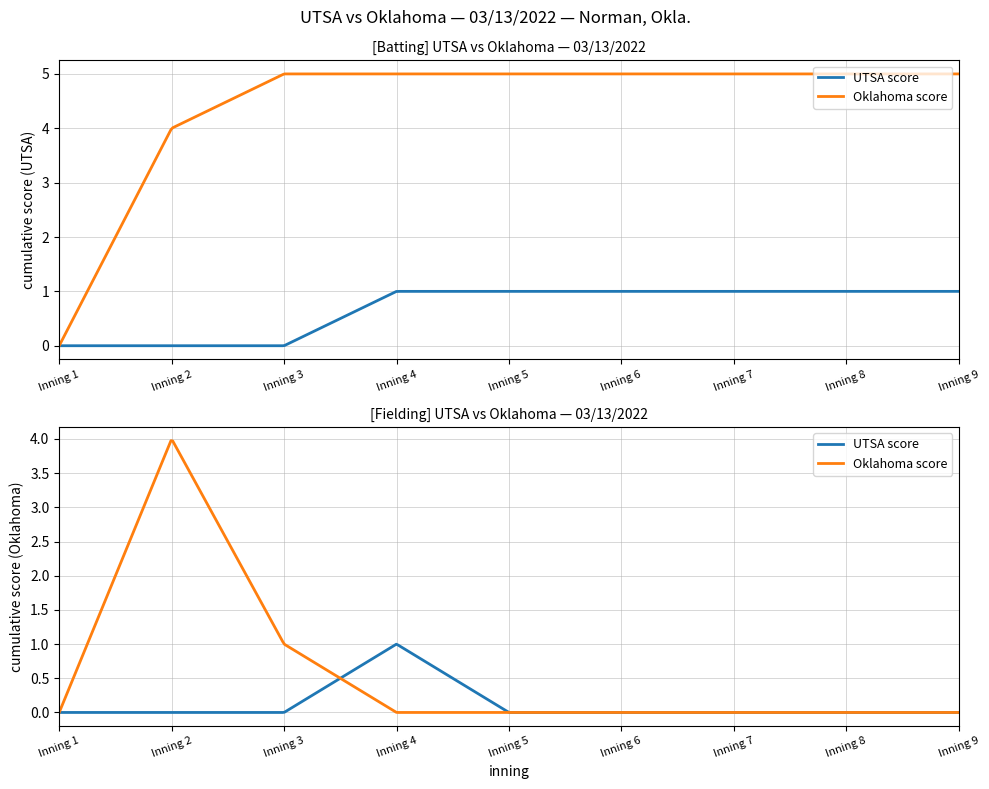

Between Inning 1 and Inning 6, which series saw the biggest shift?

Oklahoma score